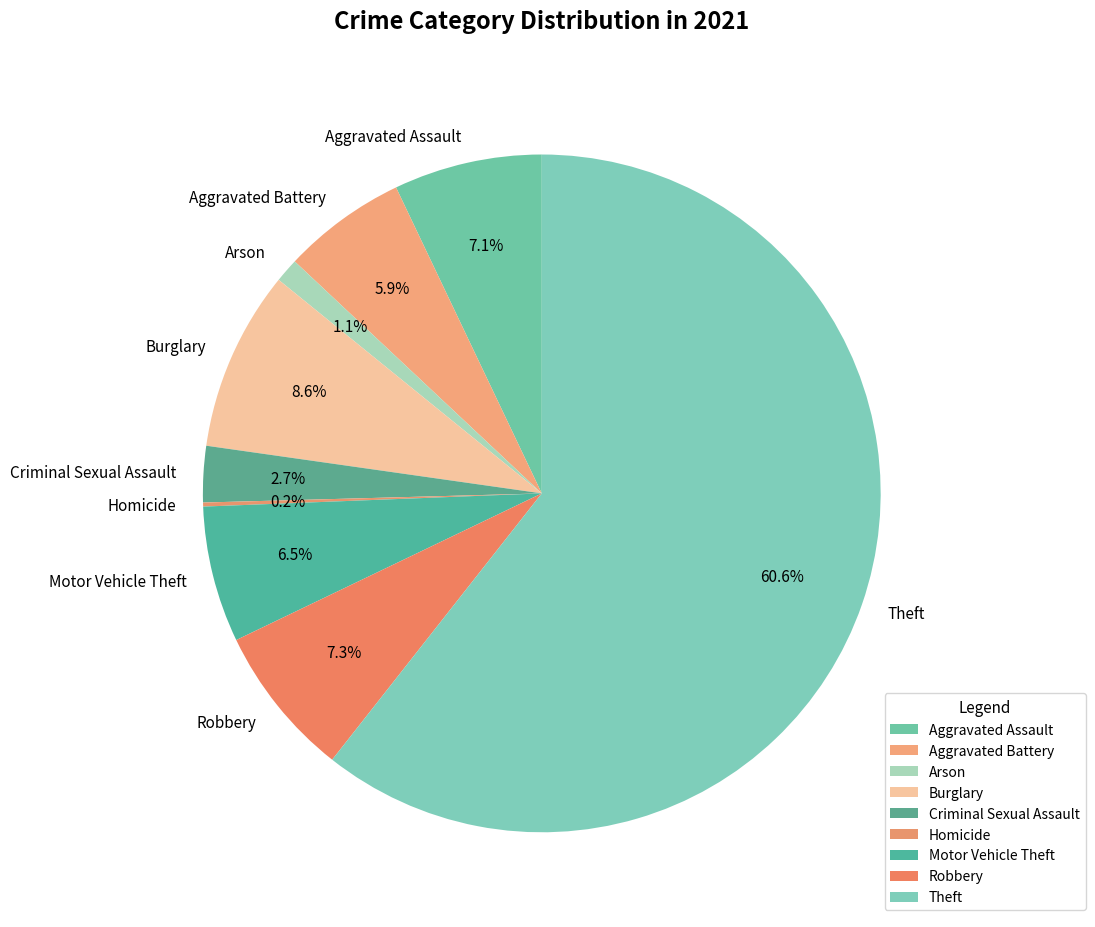

To the nearest percent, what percentage of the pie is Aggravated Battery?

6%